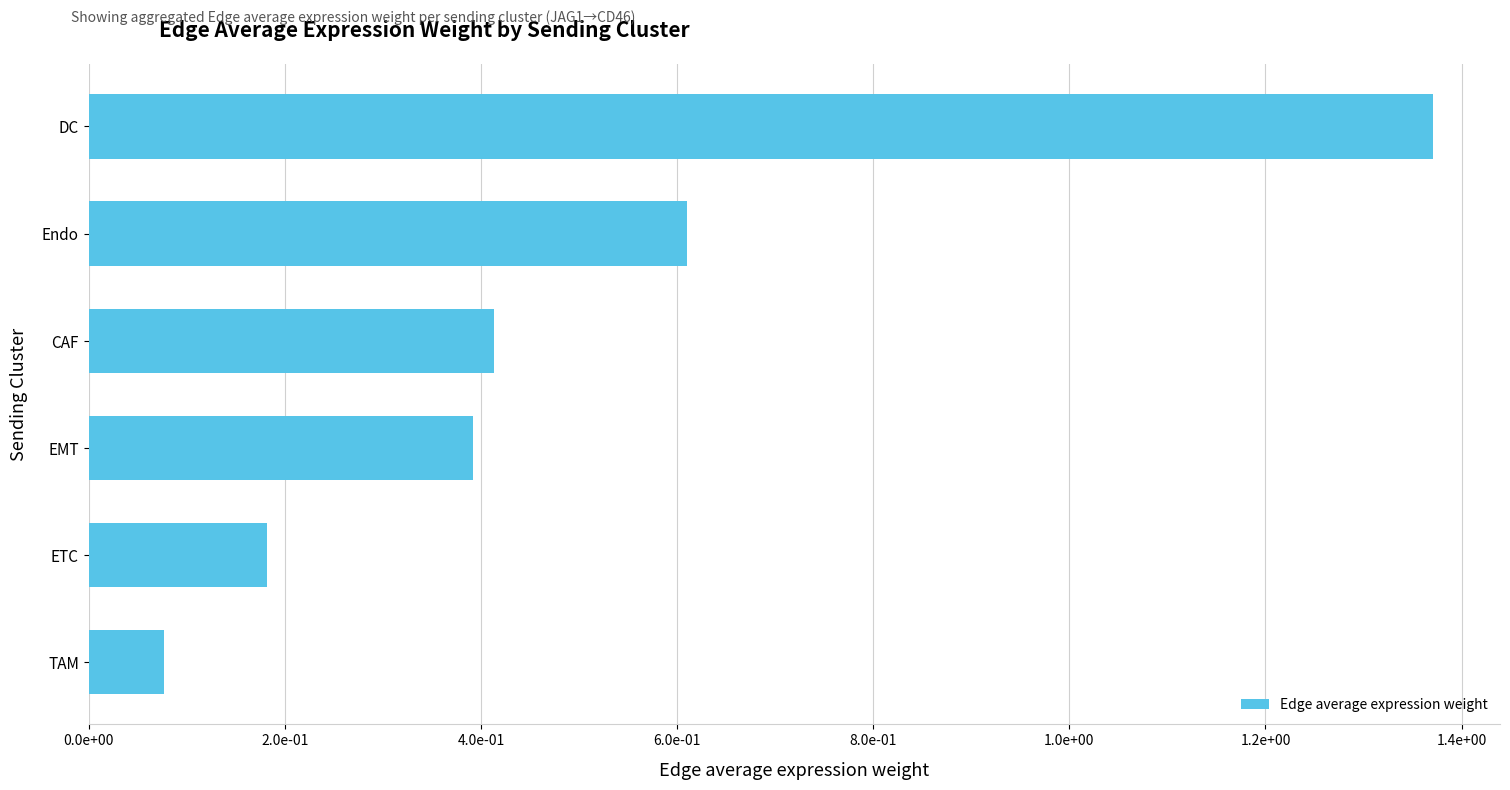

What is the average value?

0.5